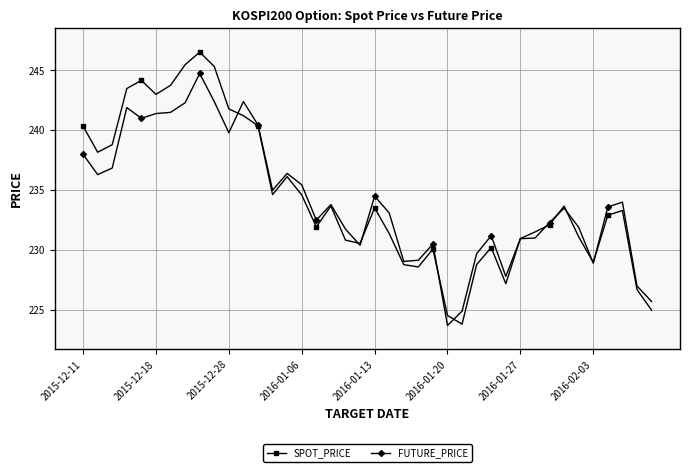

Which series has the largest range (max minus min)?

SPOT_PRICE